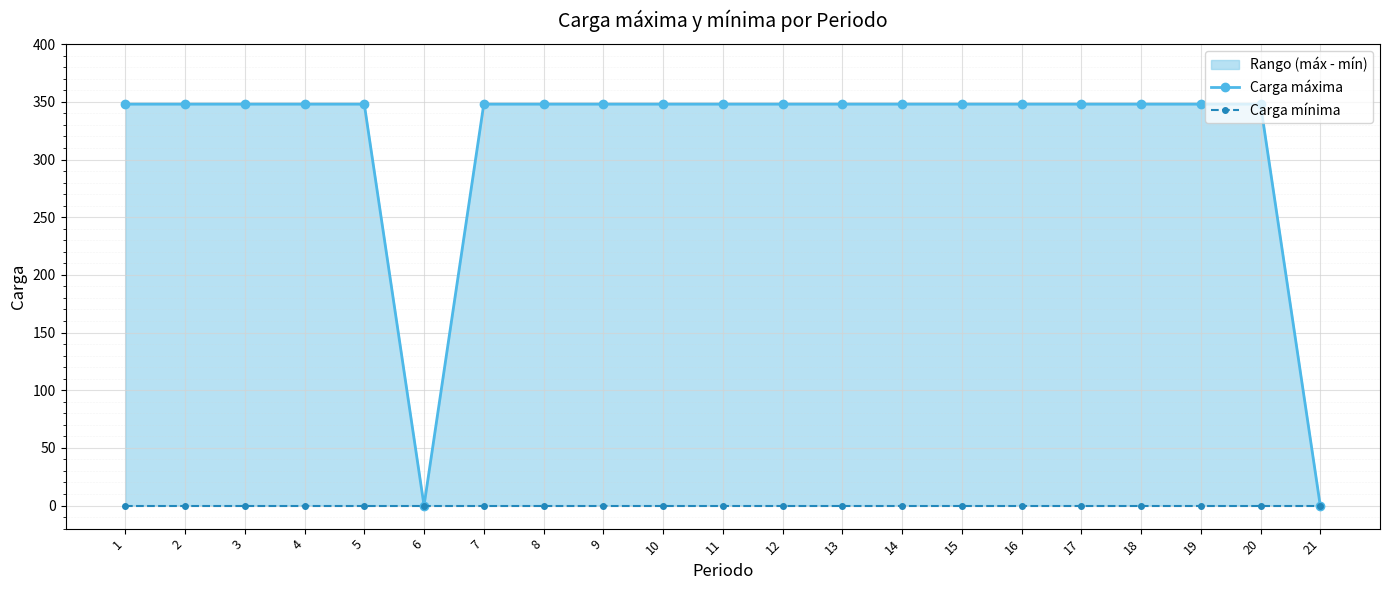

What is the difference between the maximum and minimum values in the Carga máxima series?

348